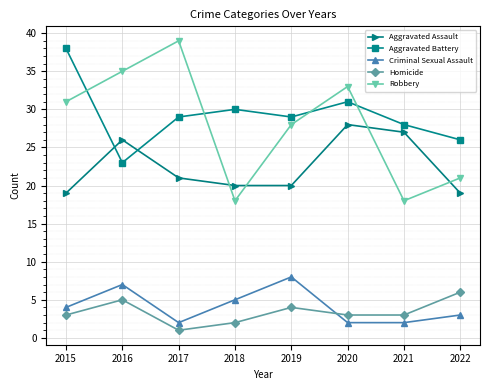

True or false: Homicide has a value of 8 at 2022.

False